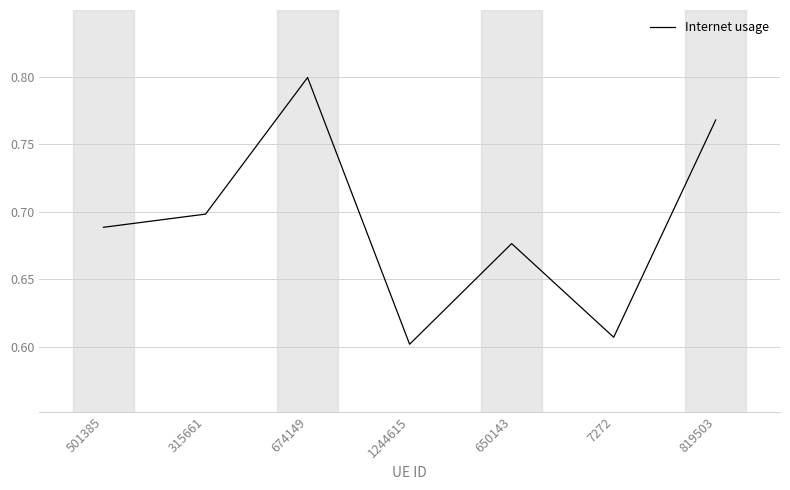

True or false: there are more than 2 points higher than both neighbors.

False